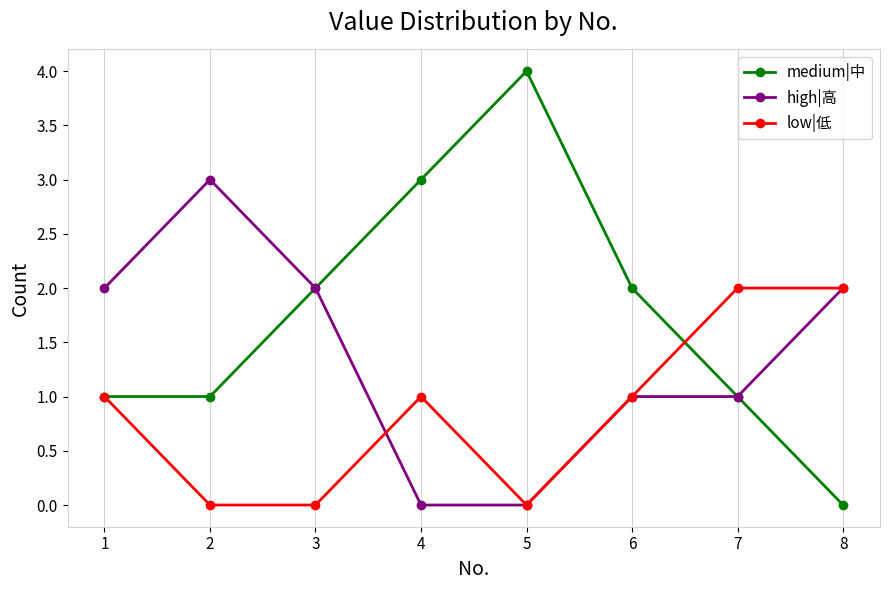

Is the value of high|高 at 7 greater than the value of medium|中 at 3?

No